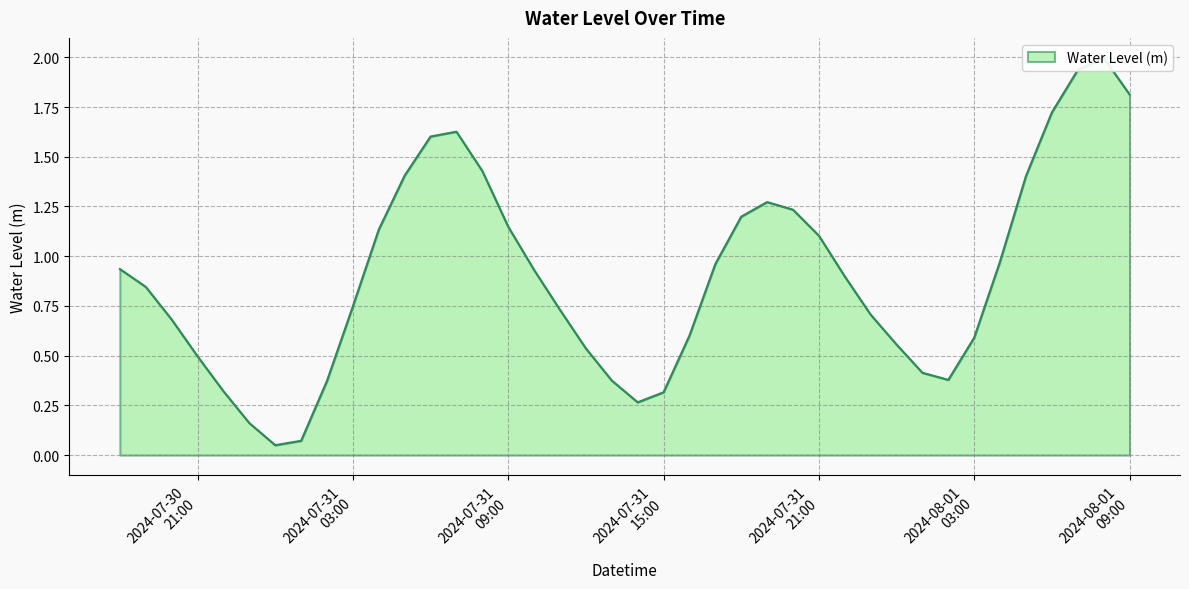

Rank the categories by value from lowest to highest.

2024-07-31 00:00:00, 2024-07-31 01:00:00, 2024-07-30 23:00:00, 2024-07-31 14:00:00, 2024-07-31 15:00:00, 2024-07-30 22:00:00, 2024-07-31 02:00:00, 2024-07-31 13:00:00, 2024-08-01 02:00:00, 2024-08-01 01:00:00, 2024-07-30 21:00:00, 2024-07-31 12:00:00, 2024-08-01 00:00:00, 2024-08-01 03:00:00, 2024-07-31 16:00:00, 2024-07-30 20:00:00, 2024-07-31 23:00:00, 2024-07-31 11:00:00, 2024-07-31 03:00:00, 2024-07-30 19:00:00, 2024-07-31 22:00:00, 2024-07-31 10:00:00, 2024-07-30 18:00:00, 2024-07-31 17:00:00, 2024-08-01 04:00:00, 2024-07-31 21:00:00, 2024-07-31 04:00:00, 2024-07-31 09:00:00, 2024-07-31 18:00:00, 2024-07-31 20:00:00, 2024-07-31 19:00:00, 2024-08-01 05:00:00, 2024-07-31 05:00:00, 2024-07-31 08:00:00, 2024-07-31 06:00:00, 2024-07-31 07:00:00, 2024-08-01 06:00:00, 2024-08-01 09:00:00, 2024-08-01 07:00:00, 2024-08-01 08:00:00